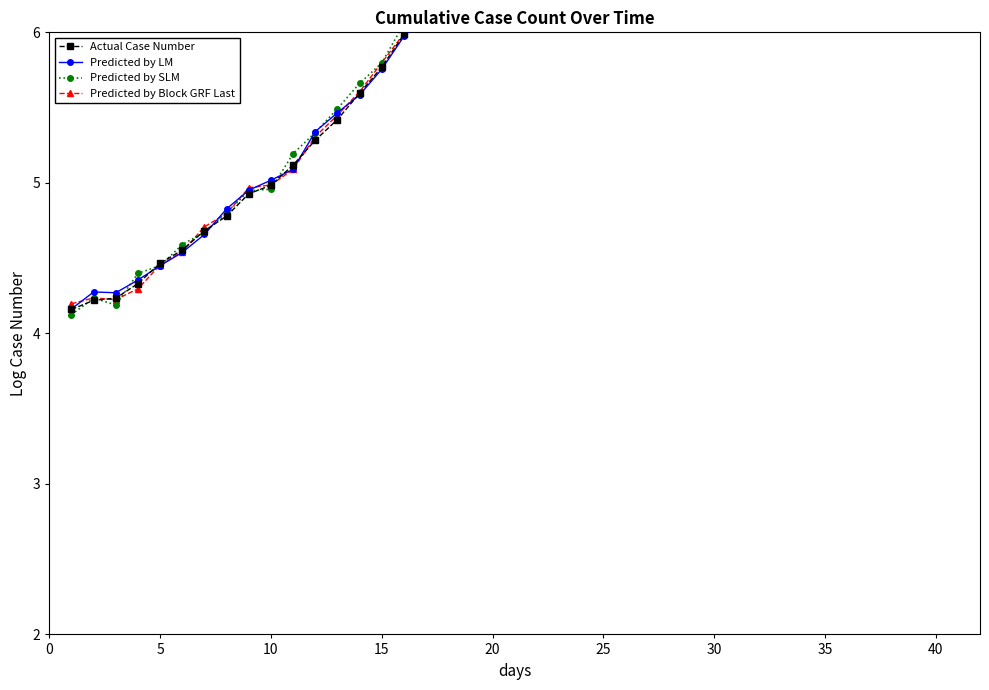

Is it true that Predicted by LM equals 9.9 at 13?

False